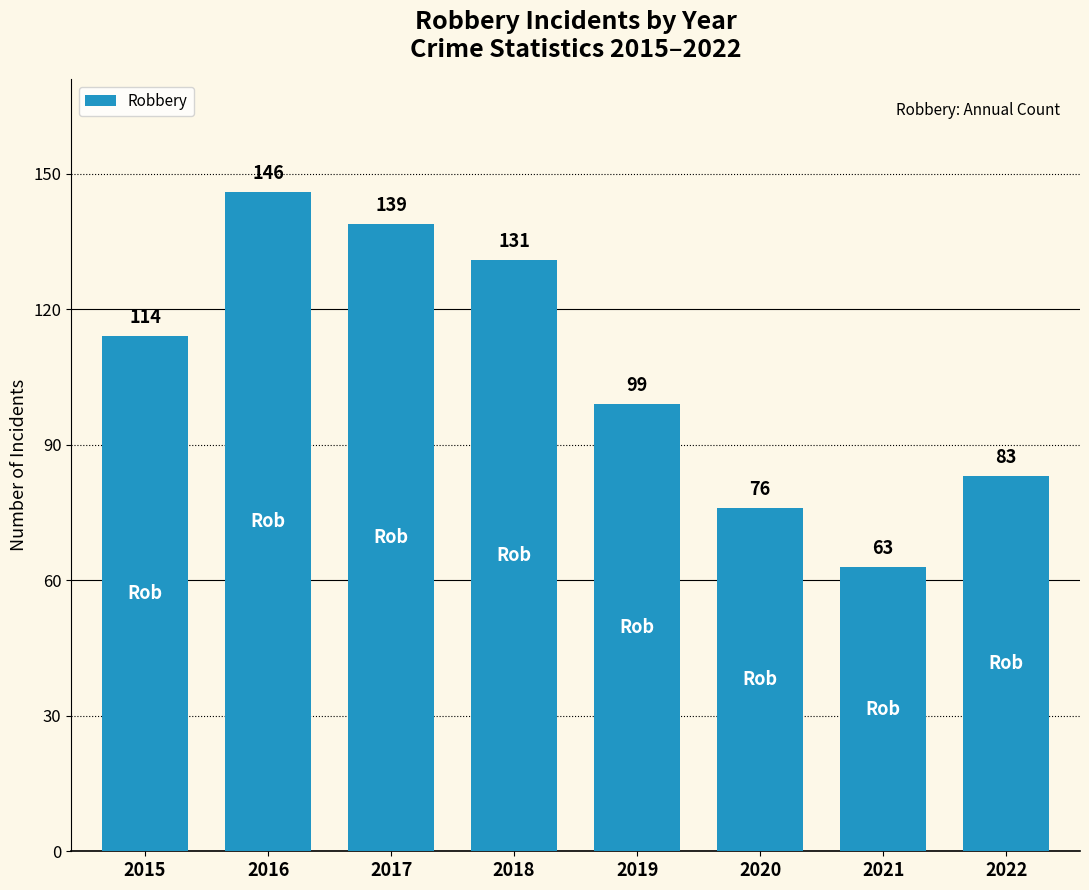

What is the change in value from 2016 to 2019?

-47